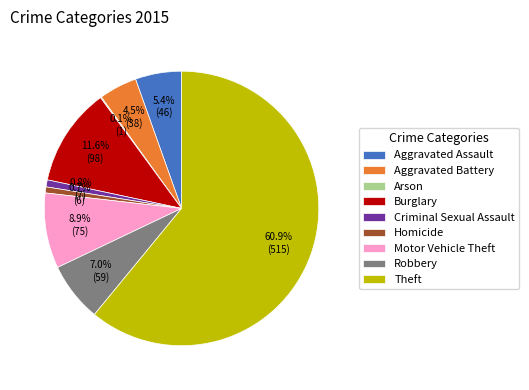

What percentage is NOT represented by Burglary?

88.4%